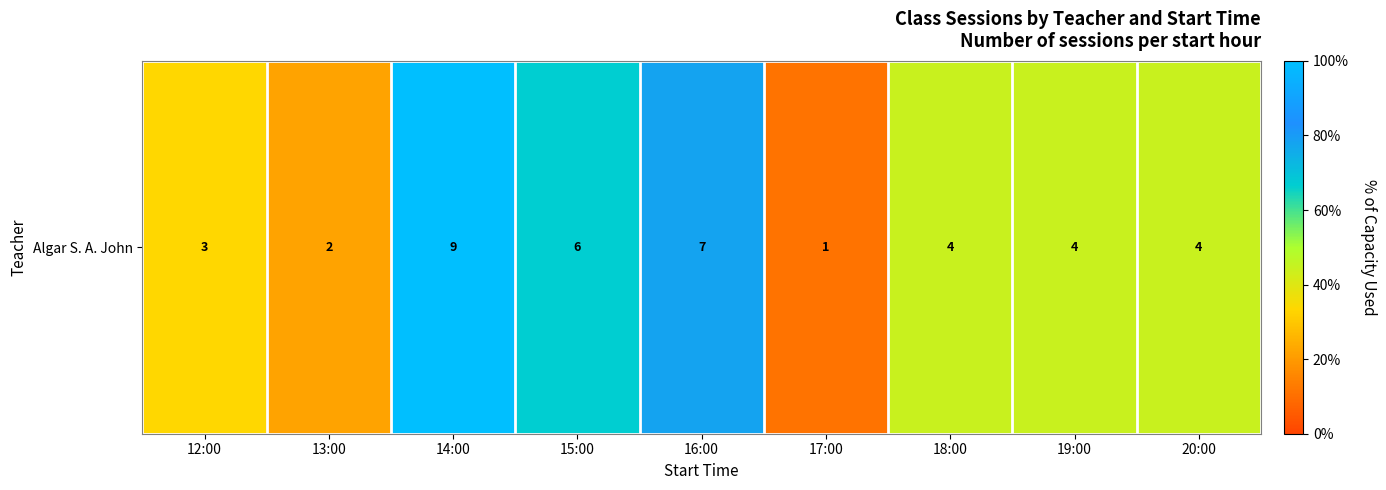

How many distinct data groups are displayed?

1